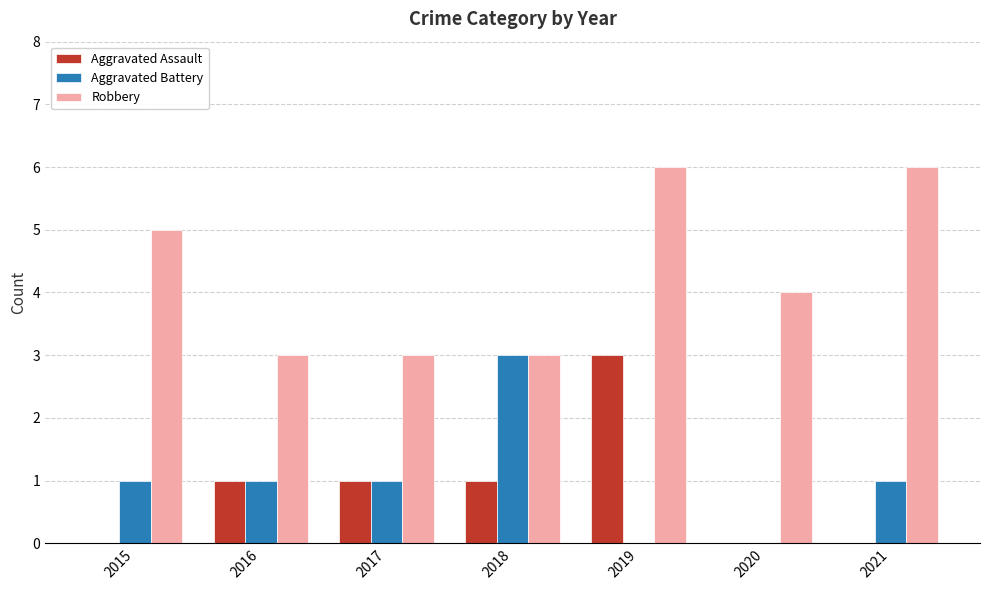

What is the maximum value for Aggravated Assault?

3